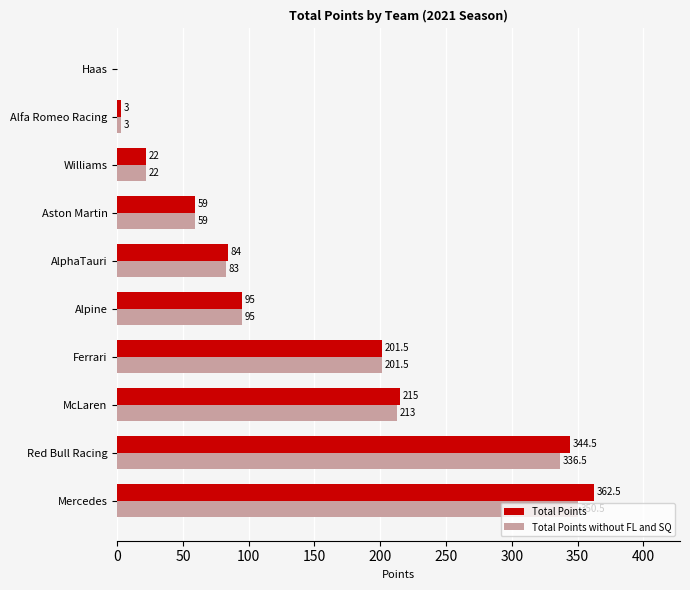

At which label is Total Points closest to 181?

Ferrari